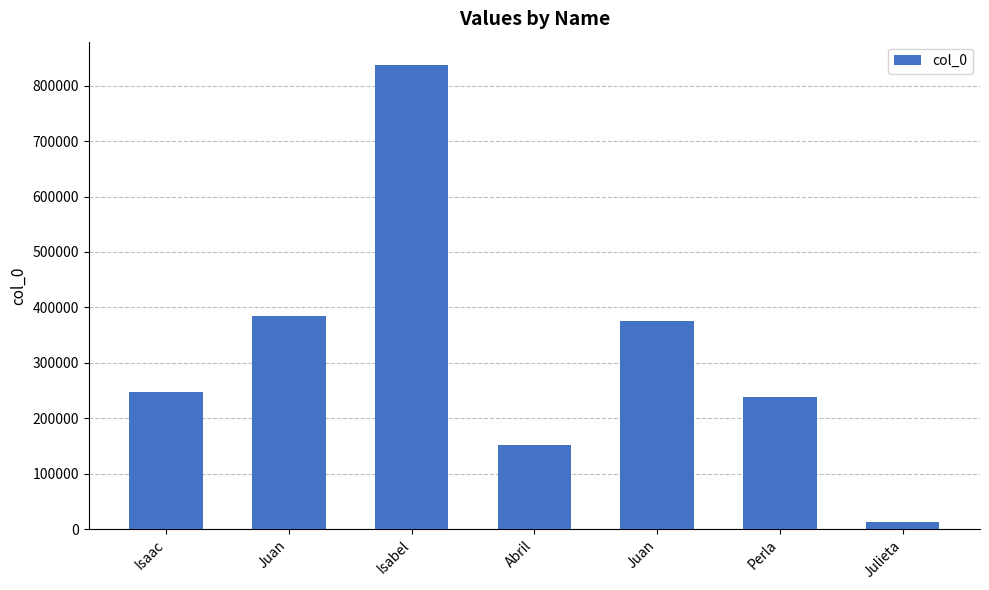

The chart shows a value of 151515 at Abril. True or false?

True